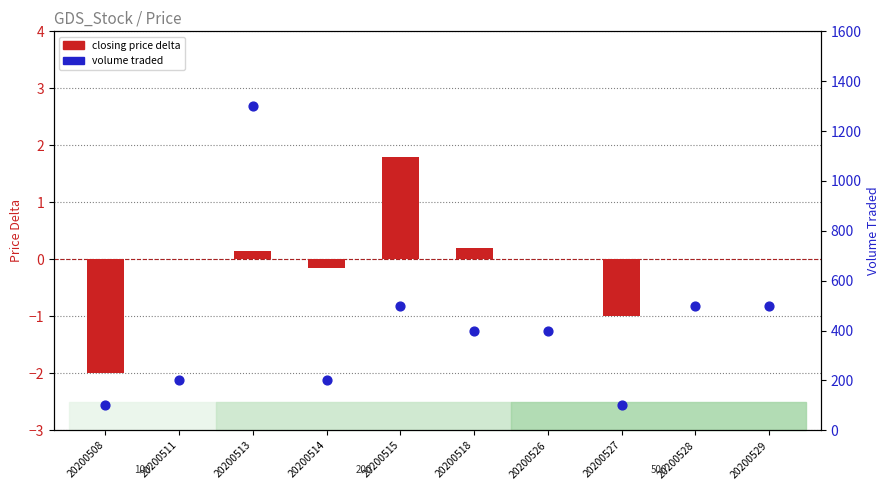

Which series has the largest total across all categories?

volume traded